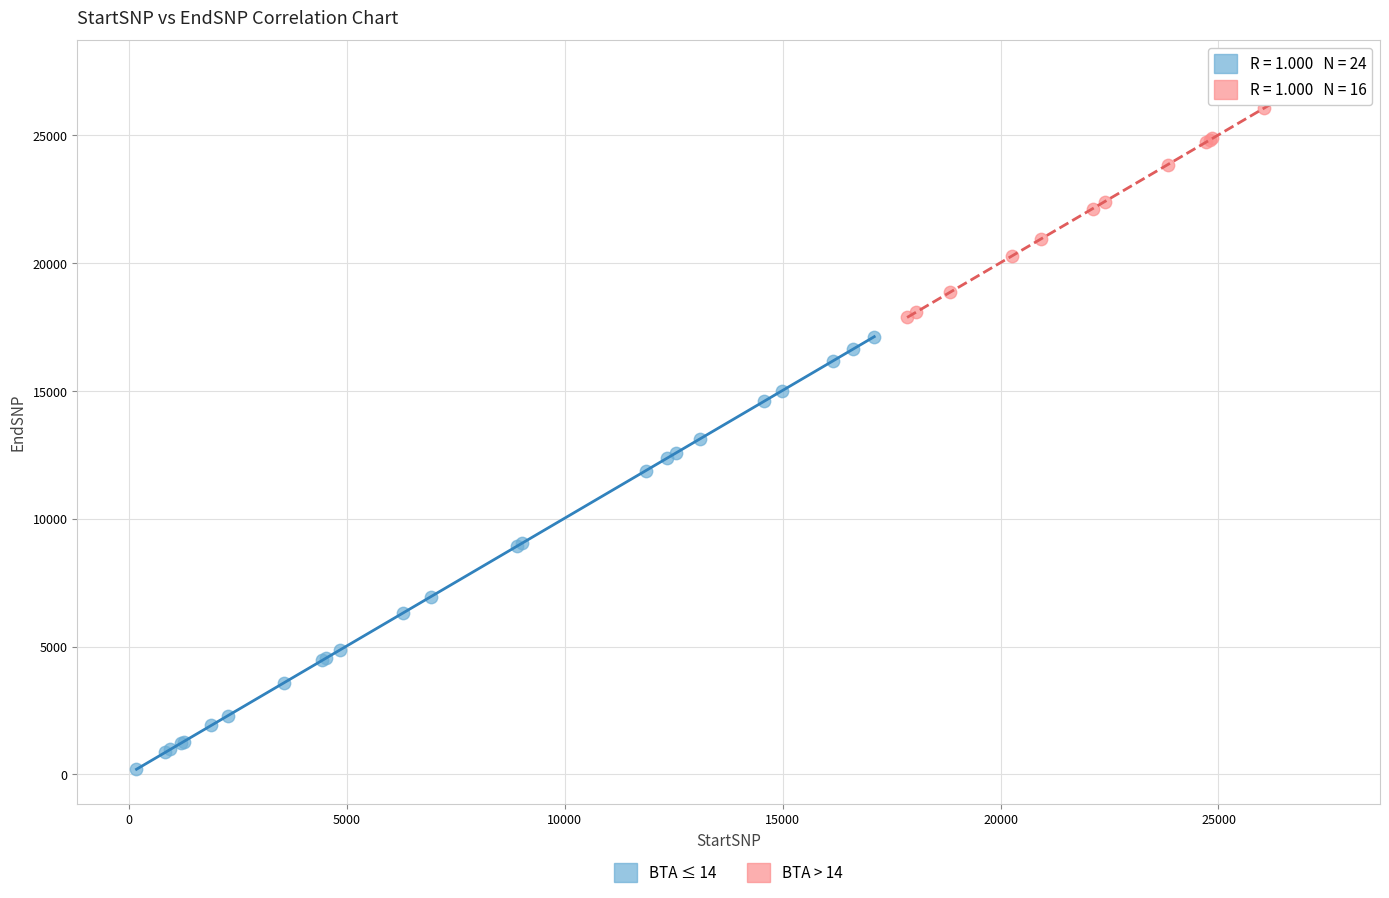

Which series contains the lowest Y value?

BTA ≤ 14